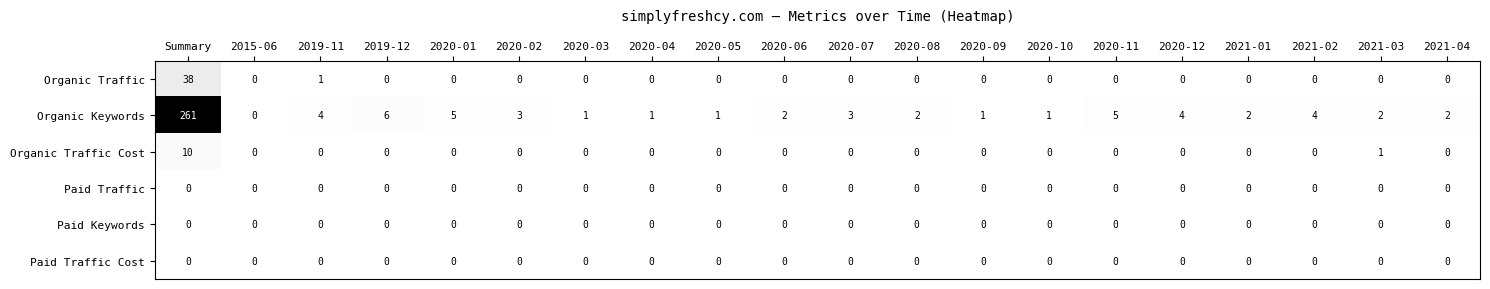

Which series has the largest total across all categories?

Organic Keywords